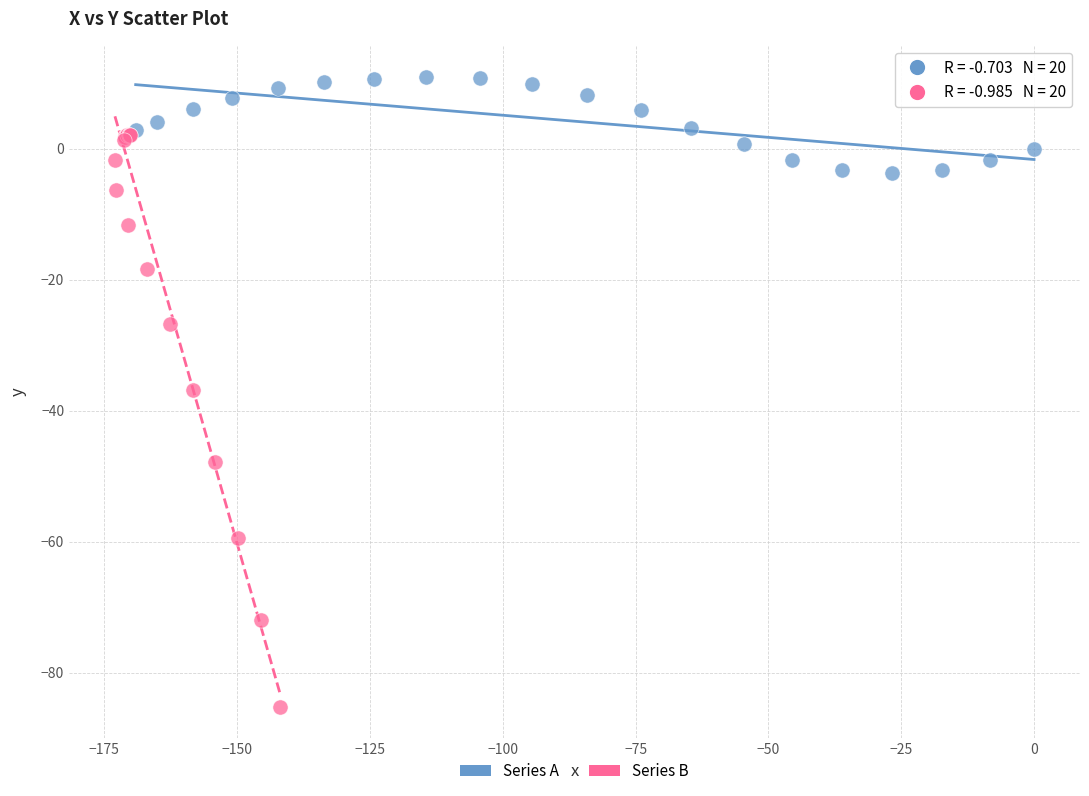

Which series has the largest Y range (max minus min)?

Series B